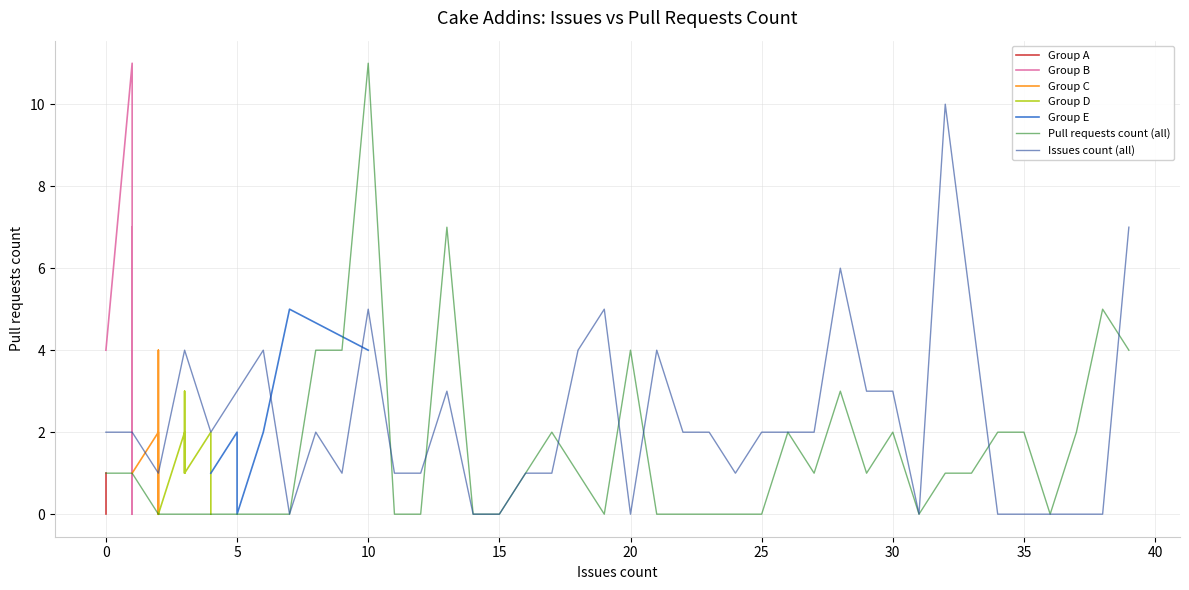

True or false: Pull requests count (all) has a value of 6 at 20.

False